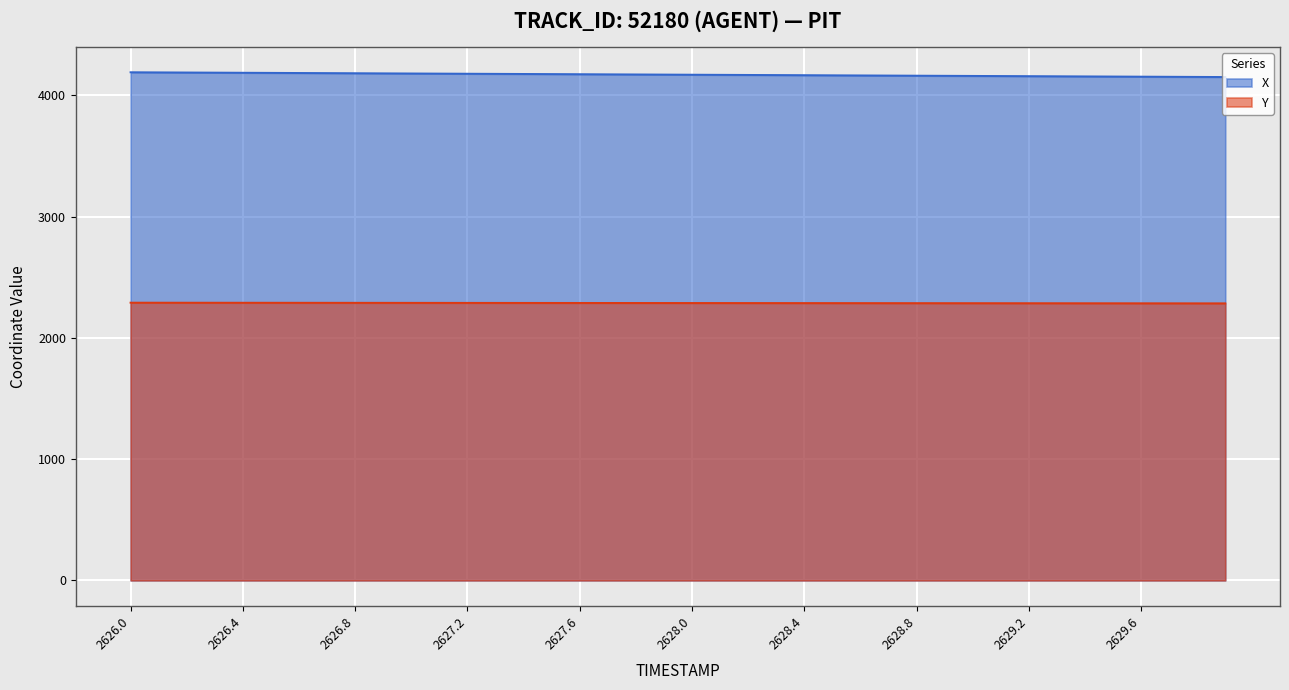

What is the label of the 14th point from the left?

2627.3